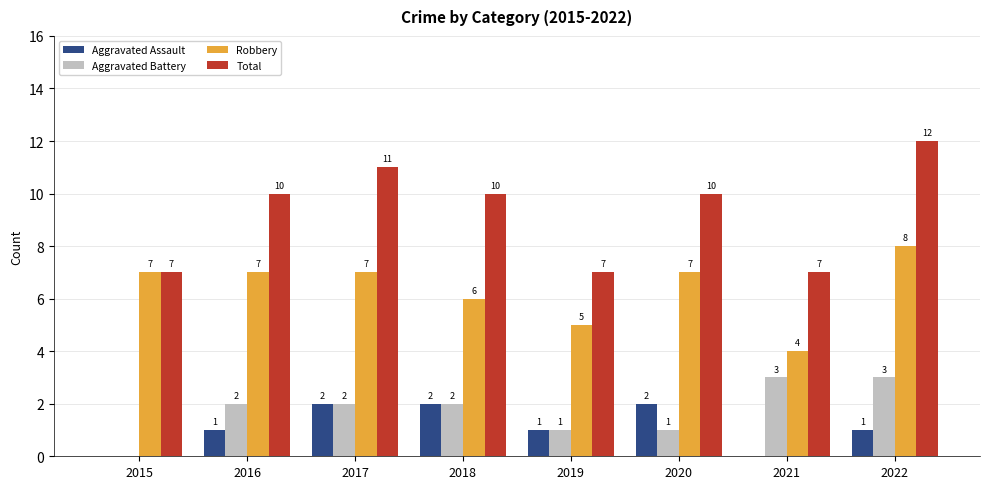

What is the maximum value shown in the chart?

12